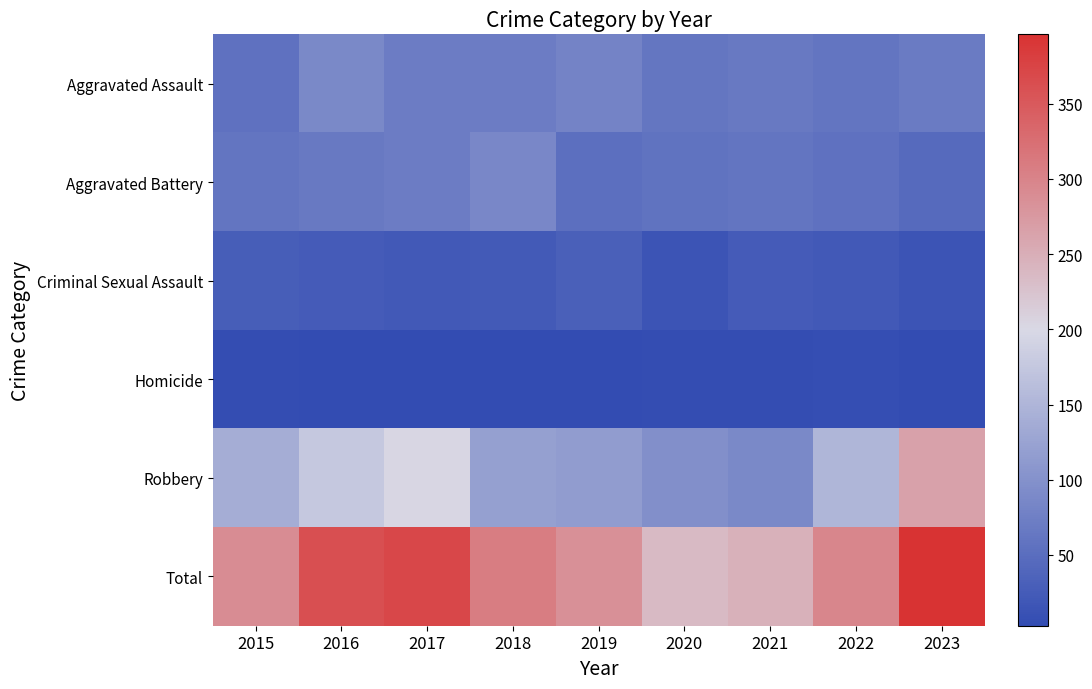

Which series has the largest range (max minus min)?

Robbery